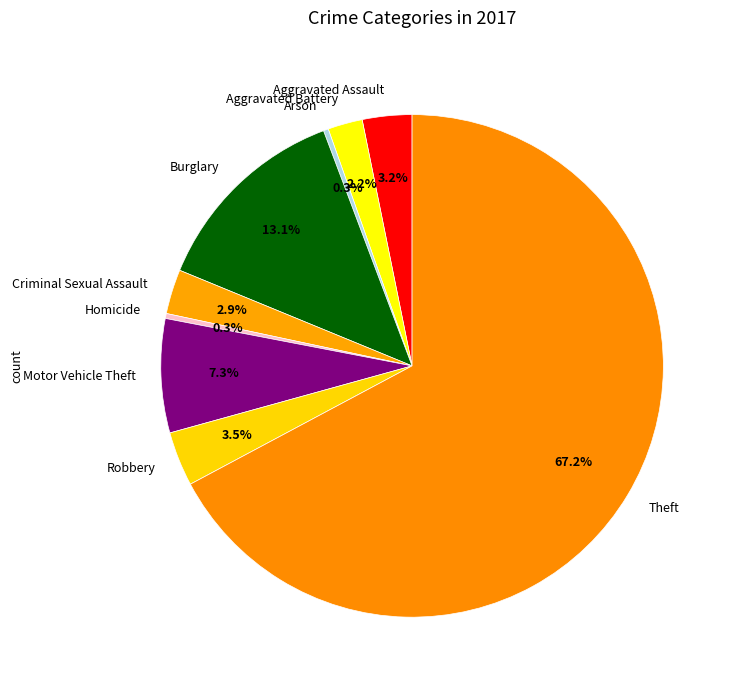

What is the total percentage of Aggravated Battery and Aggravated Assault?

5.4%